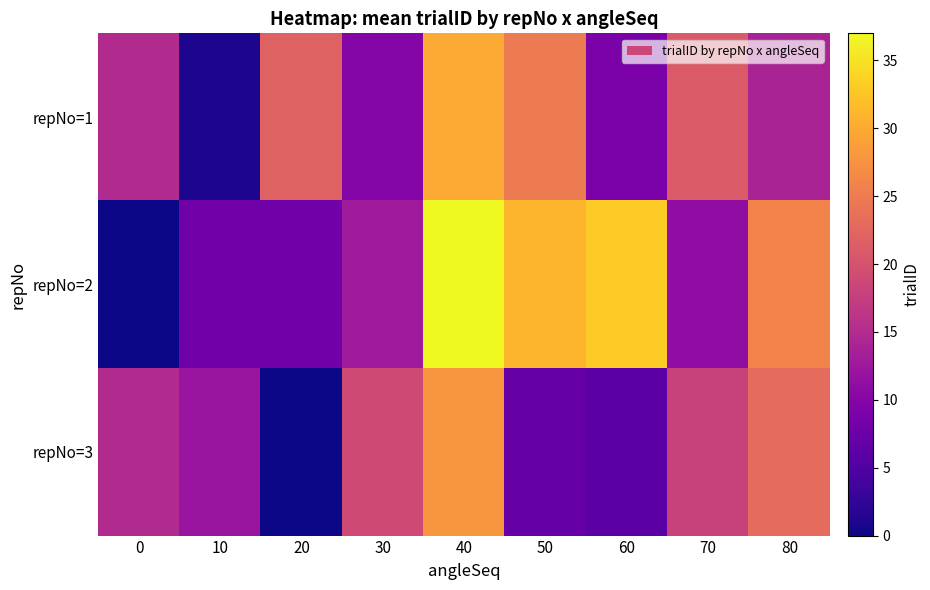

List the series in order of their peak value, lowest first.

repNo=3, repNo=1, repNo=2